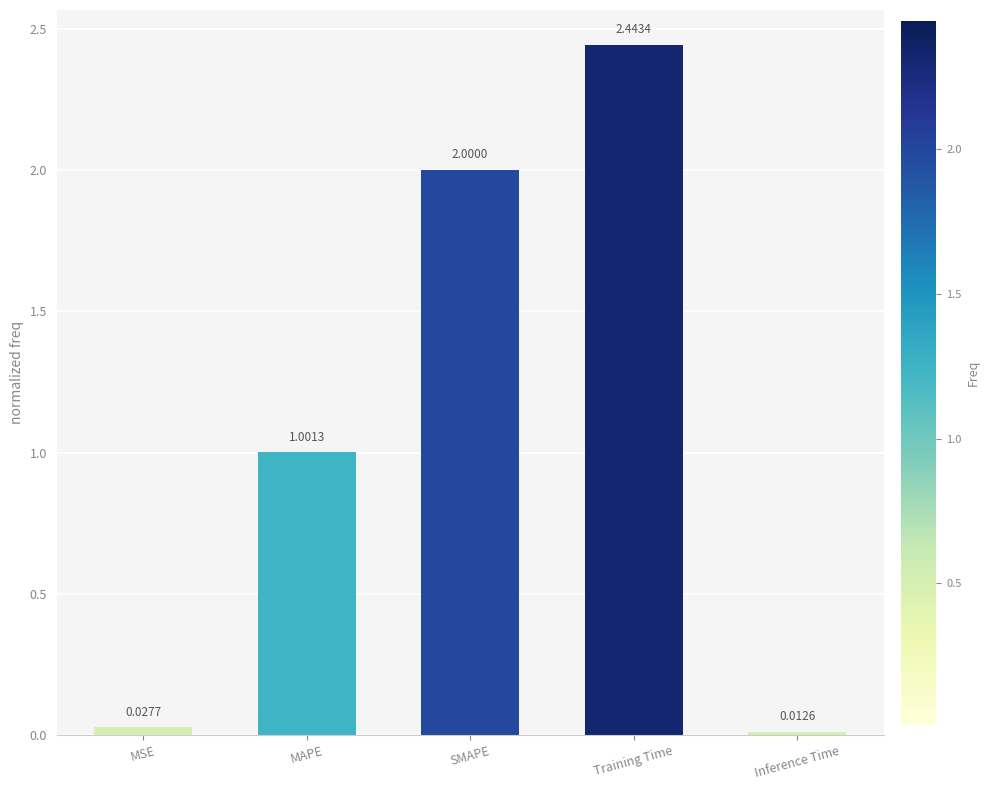

Rank the categories by value from highest to lowest.

Training Time, SMAPE, MAPE, MSE, Inference Time